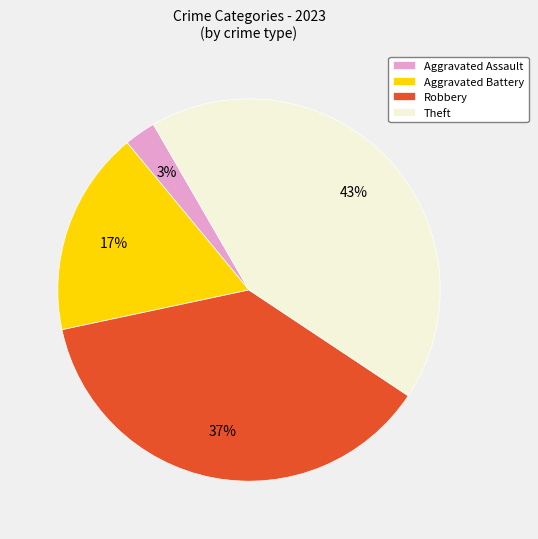

To the nearest percent, what is the average slice percentage?

25%